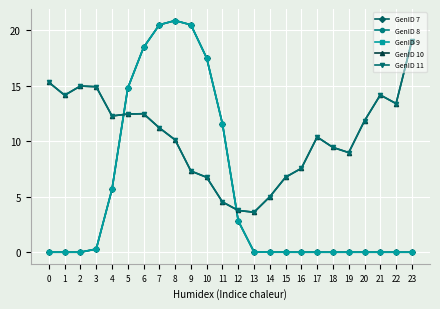

Is this an area chart (filled region under the line)?

No